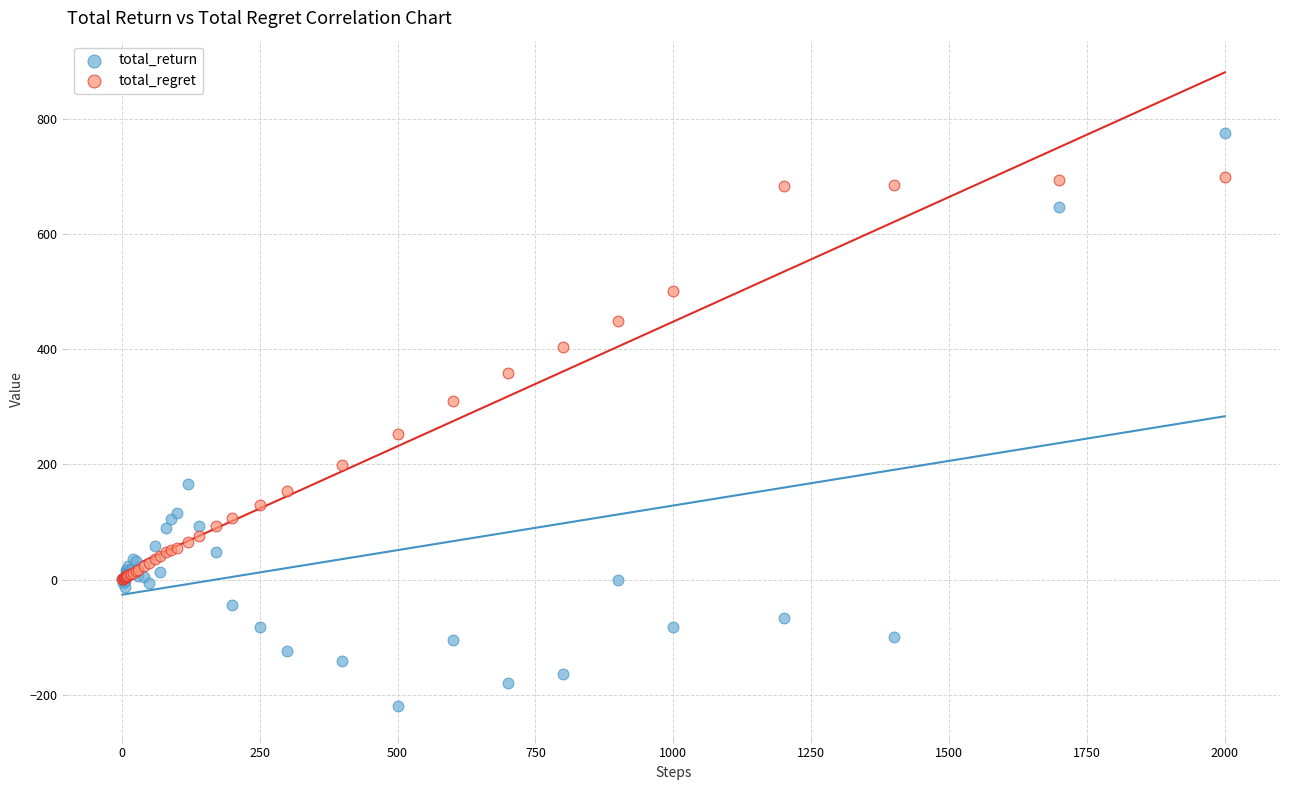

Which series has the largest Y range (max minus min)?

total_return